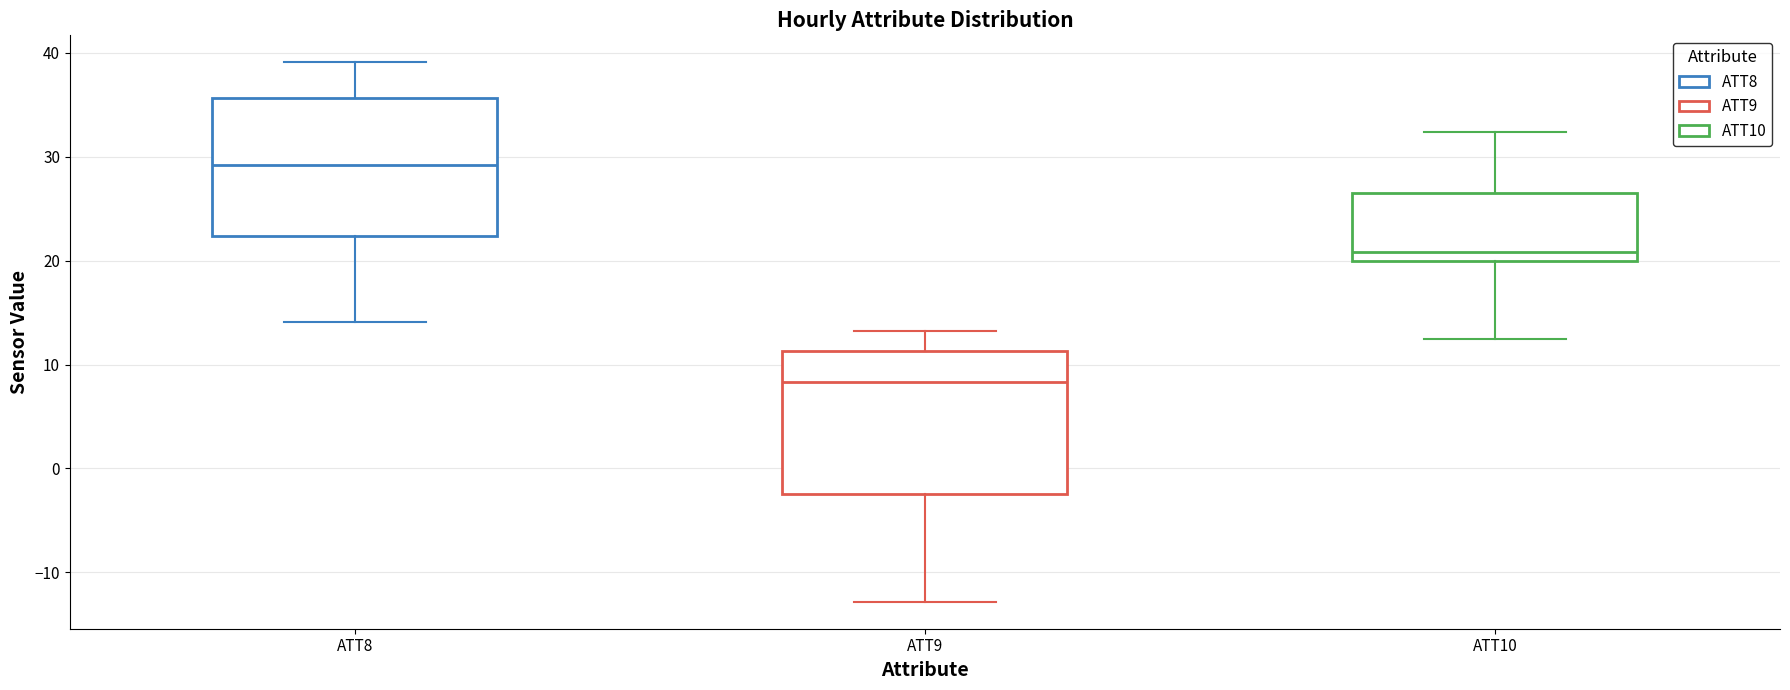

Reading left to right, read every box against the y-axis: the position of its median line, the range the box covers, and the ends of its whiskers. The values are not printed on the chart, so give them approximately, as read against the axis.

ATT8: median 29, box 22 to 36, whiskers 14 to 39
ATT9: median 8, box -2 to 11, whiskers -13 to 13
ATT10: median 21, box 20 to 27, whiskers 12 to 32